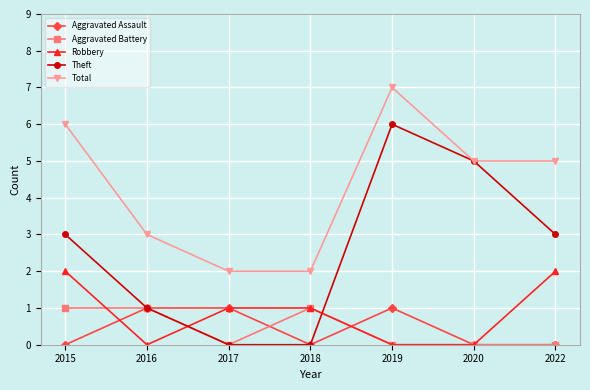

True or false: Total has a value of 5 at 2020.

True